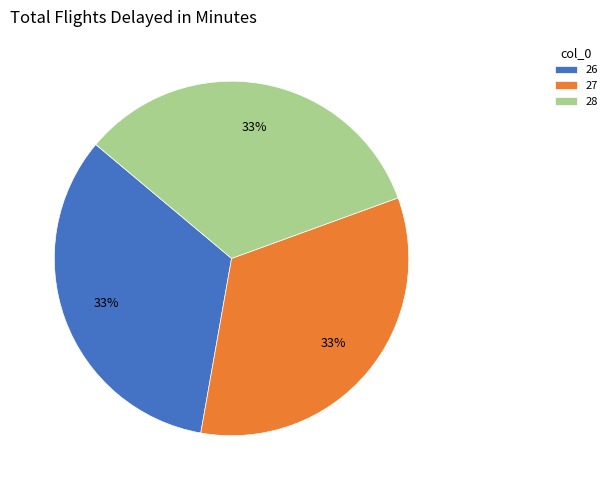

How many slices are in this pie chart?

3